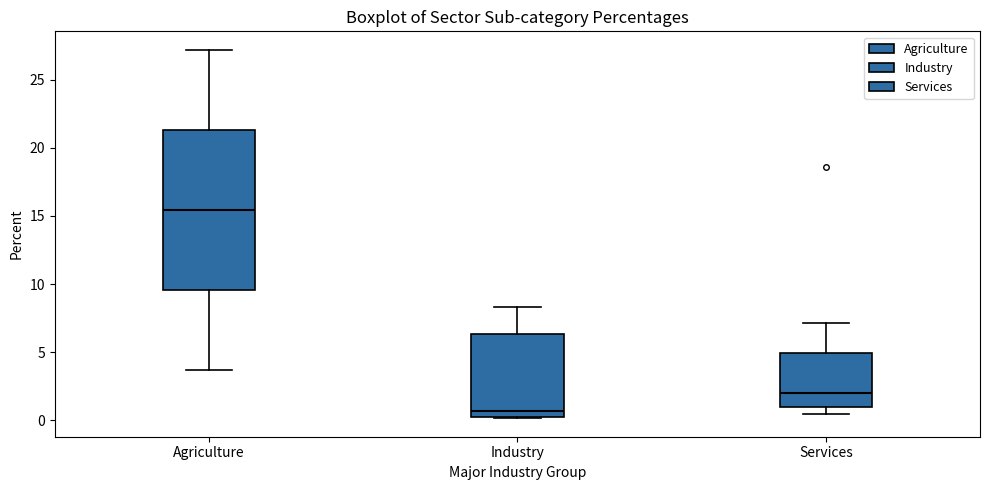

Which box is the tallest, from its lower edge to its upper edge?

Agriculture